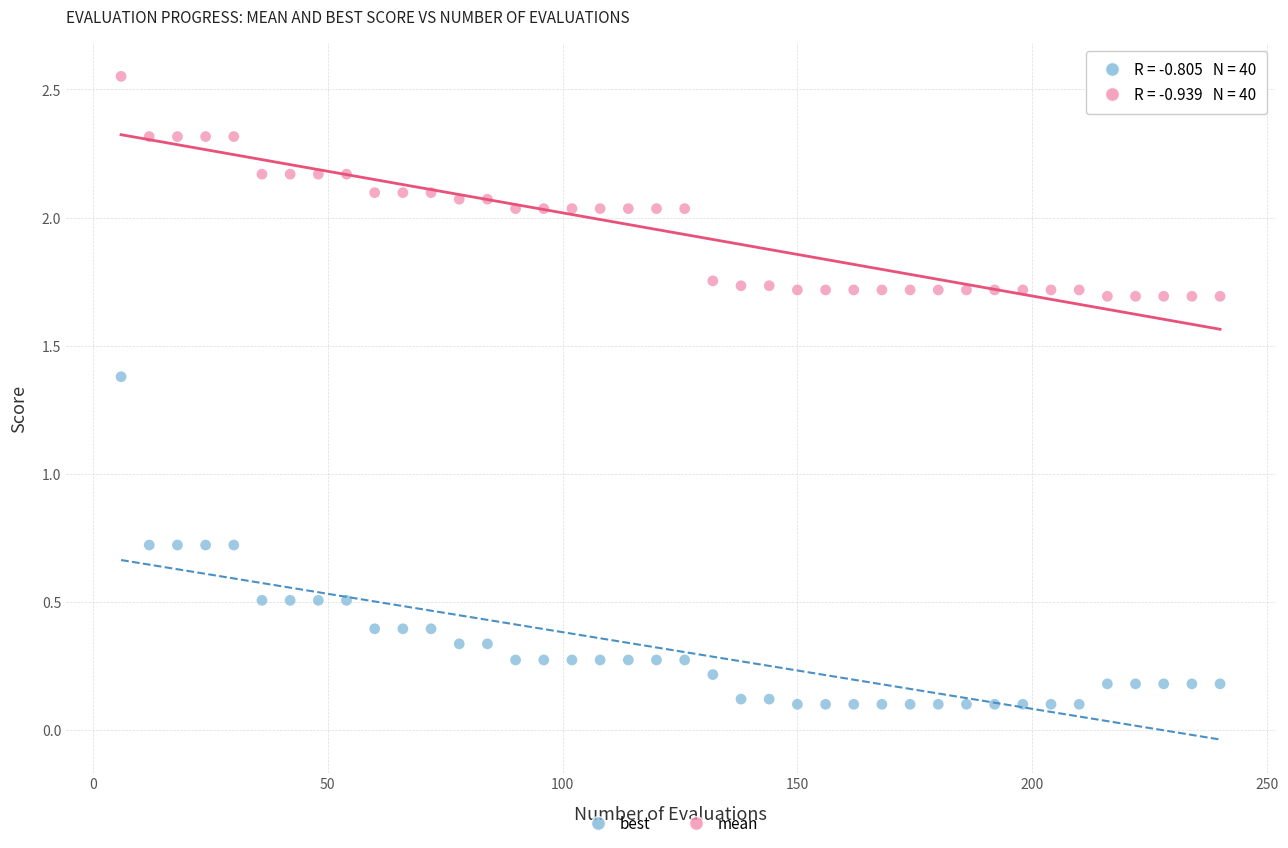

Which series reaches the maximum Y coordinate?

mean